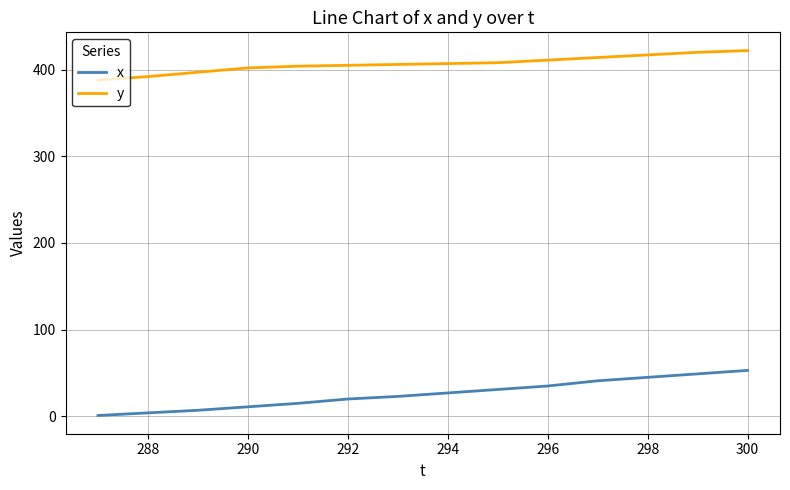

Rank the series by their maximum value, from highest to lowest.

y, x